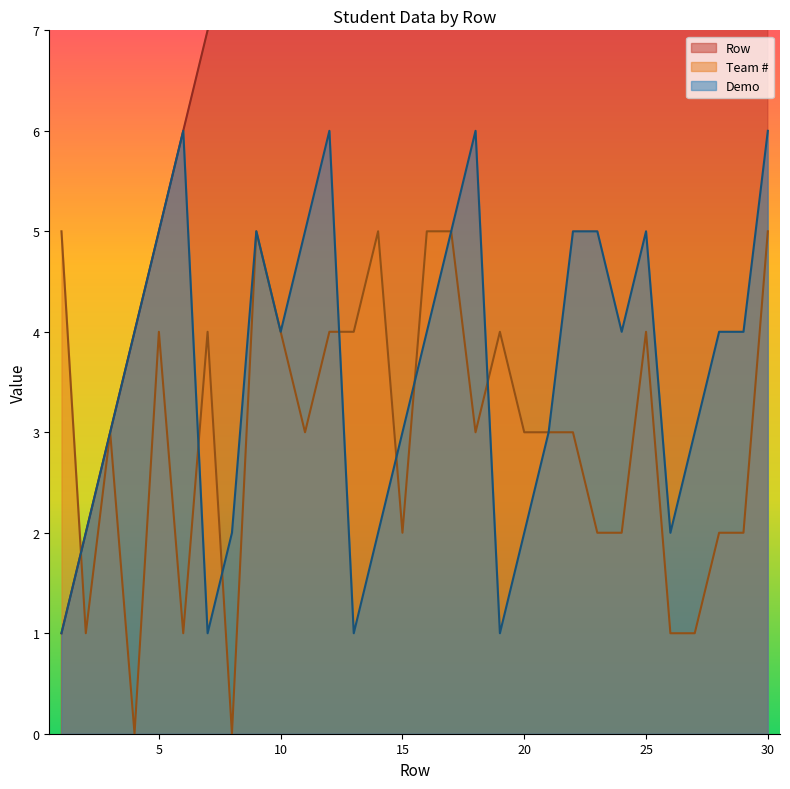

Which series has the largest range (max minus min)?

Row